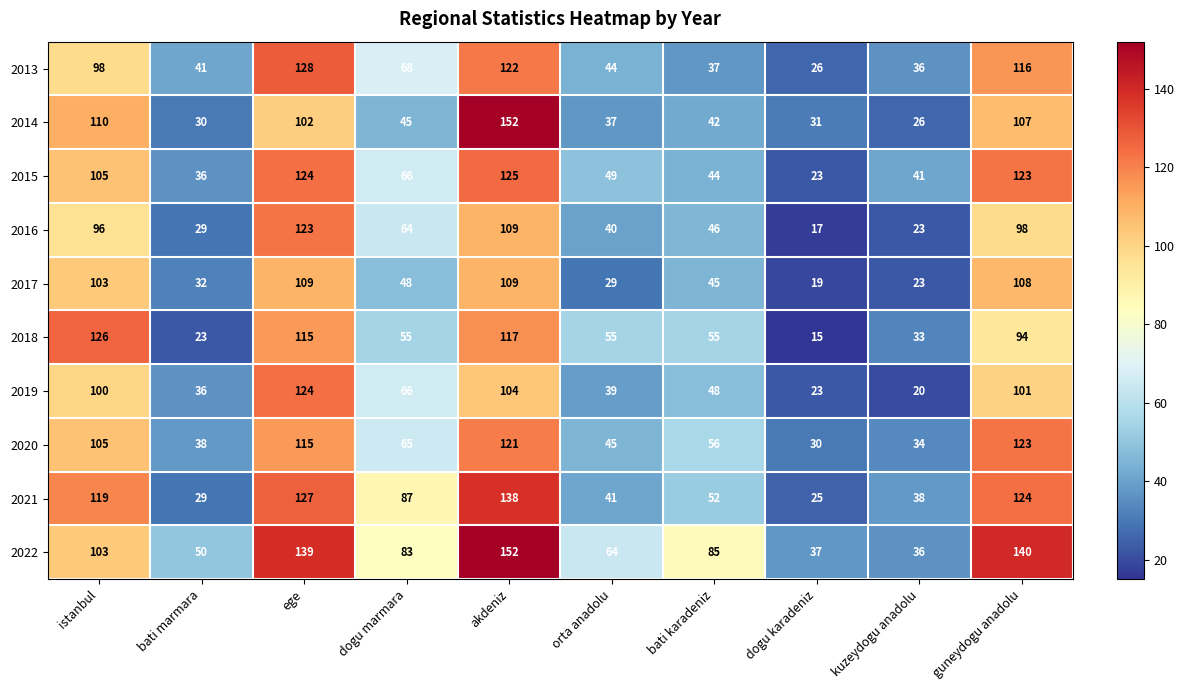

Is the value of 2022 at istanbul greater than the value of 2015 at dogu marmara?

Yes